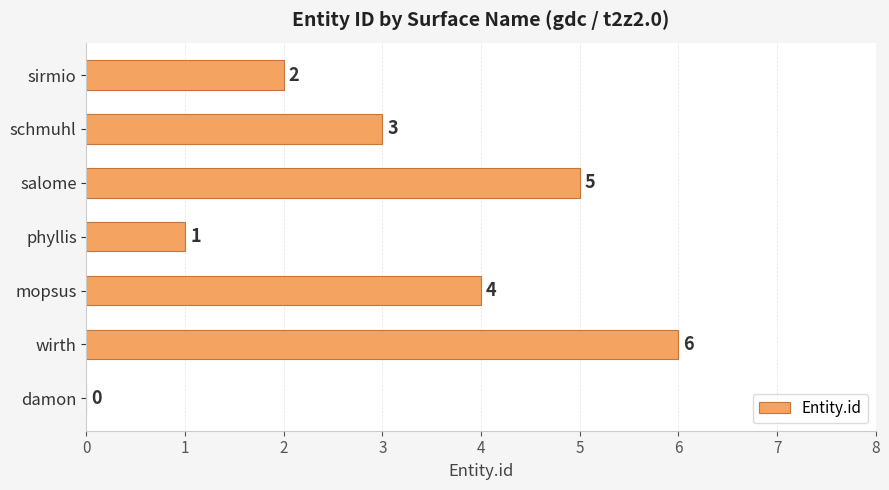

The value at salome is 8. True or false?

False